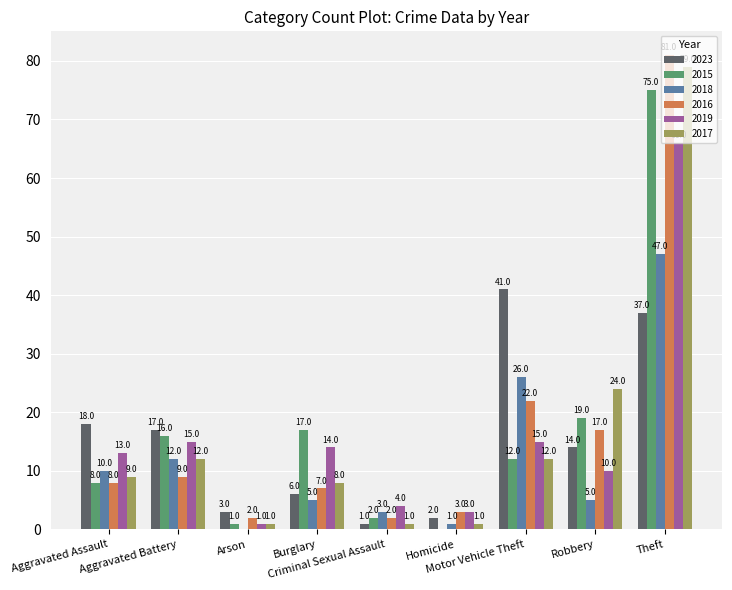

What is the sum of the 2016 values at Theft and Arson?

83